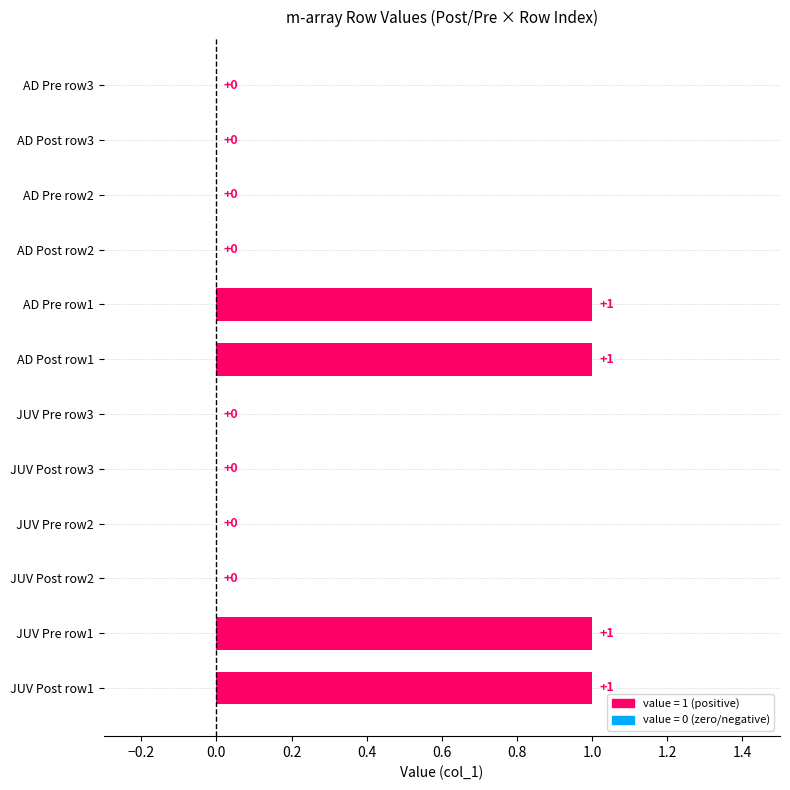

What is the greatest value displayed?

1